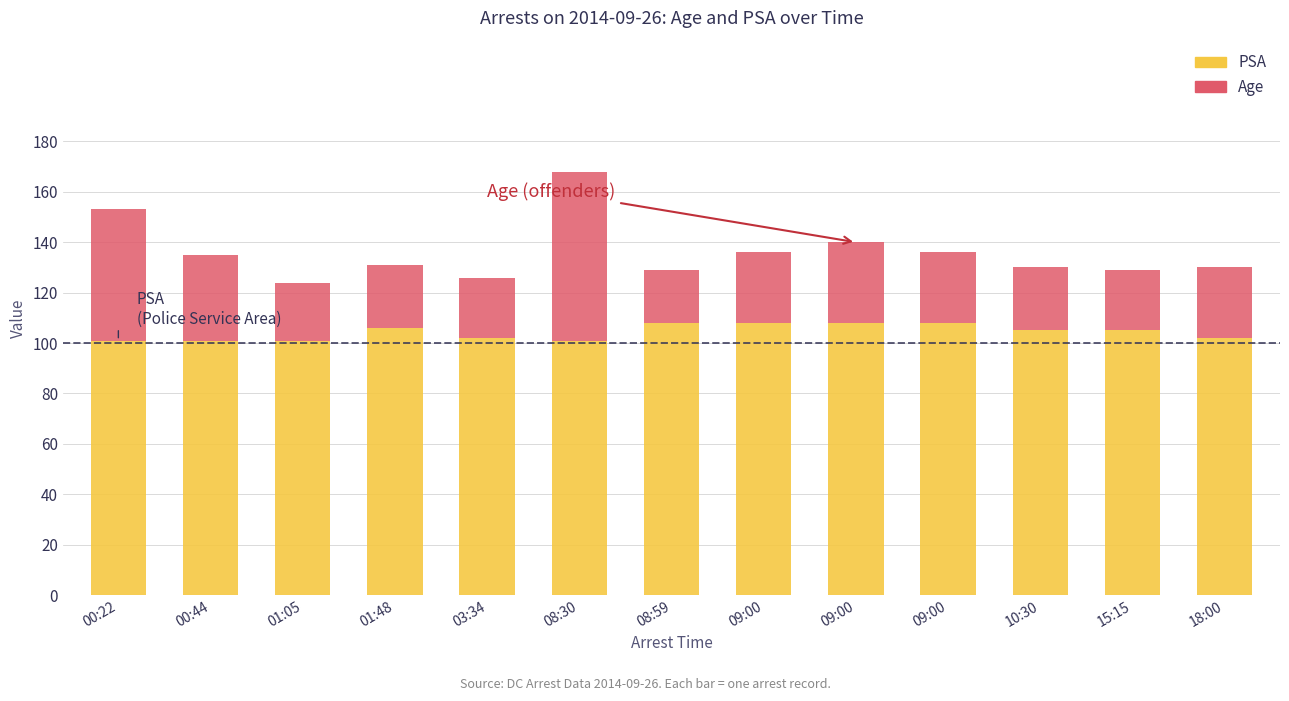

Count the number of data series in this chart.

2